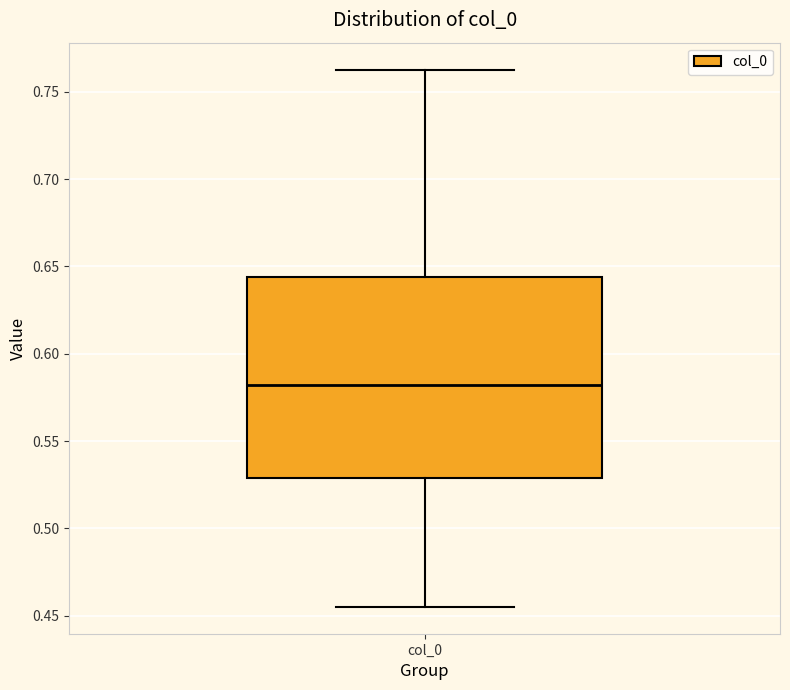

Where does the upper whisker of the box for col_0 end on the y-axis? The values are not printed on the chart, so give them approximately, as read against the axis.

0.765